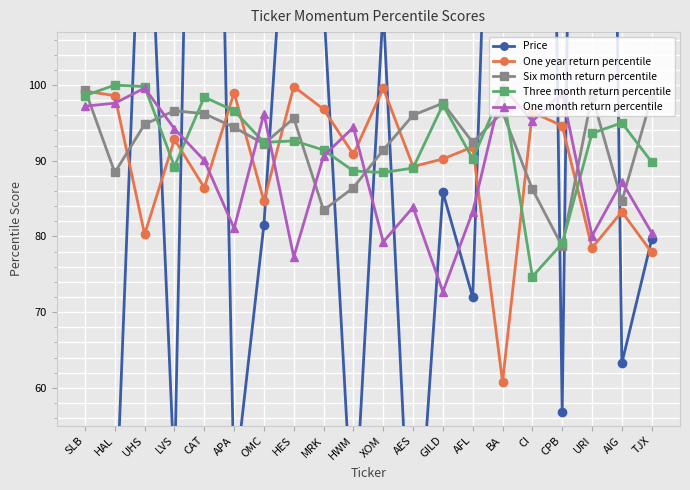

Is the value of One month return percentile at AES greater than the value of Price at SLB?

Yes